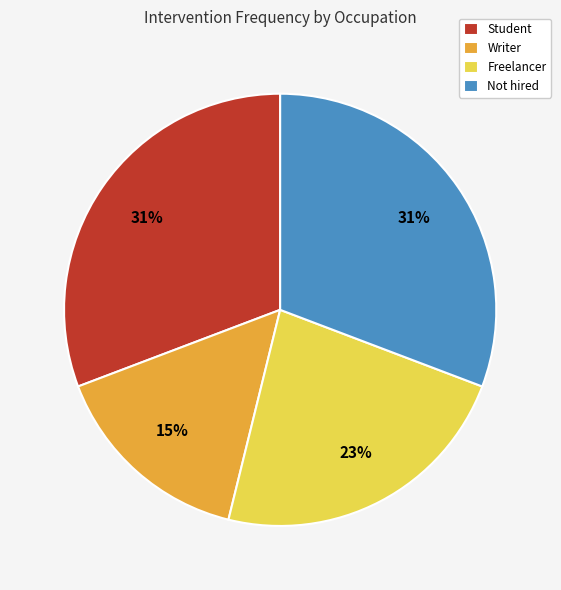

Is it true that Writer is 15% of the pie?

True